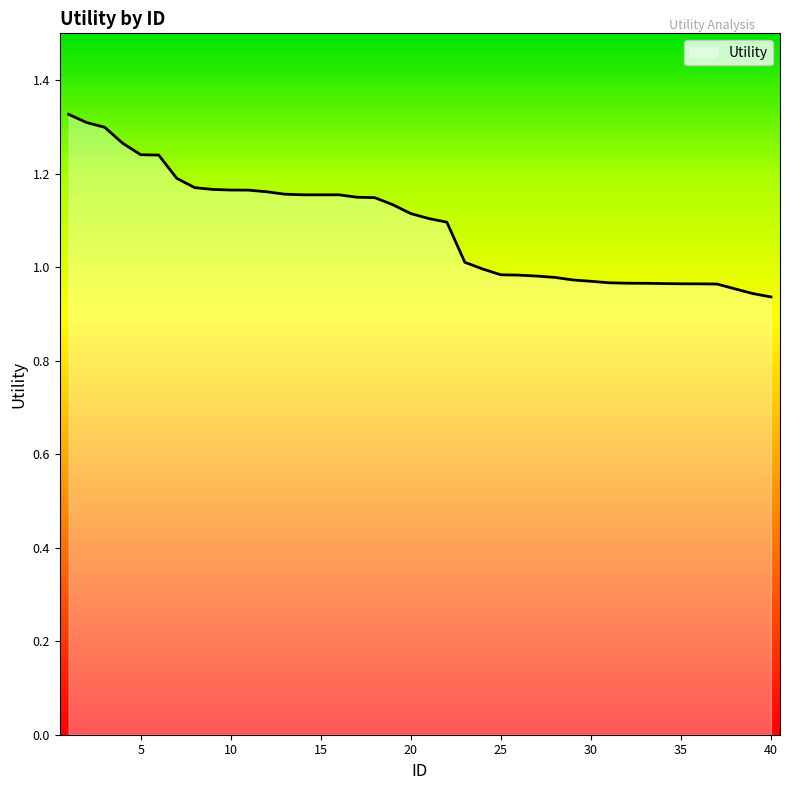

What is the difference between the maximum and minimum values?

0.4